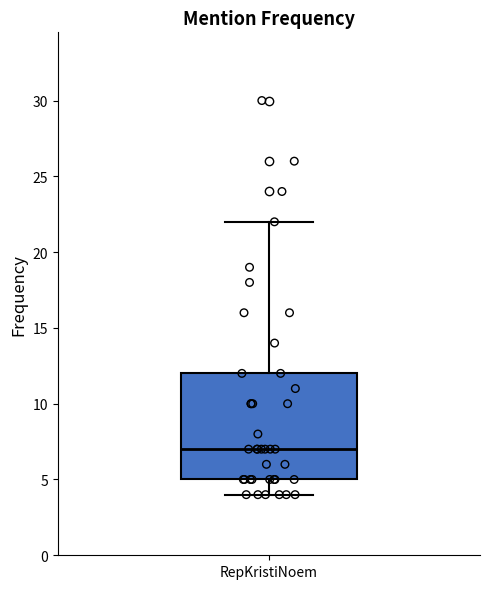

Read this box plot against the y-axis: the position of the median line, the range covered by the box, and the ends of both whiskers. The values are not printed on the chart, so give them approximately, as read against the axis.

median 7, box 5 to 12, whiskers 4 to 22